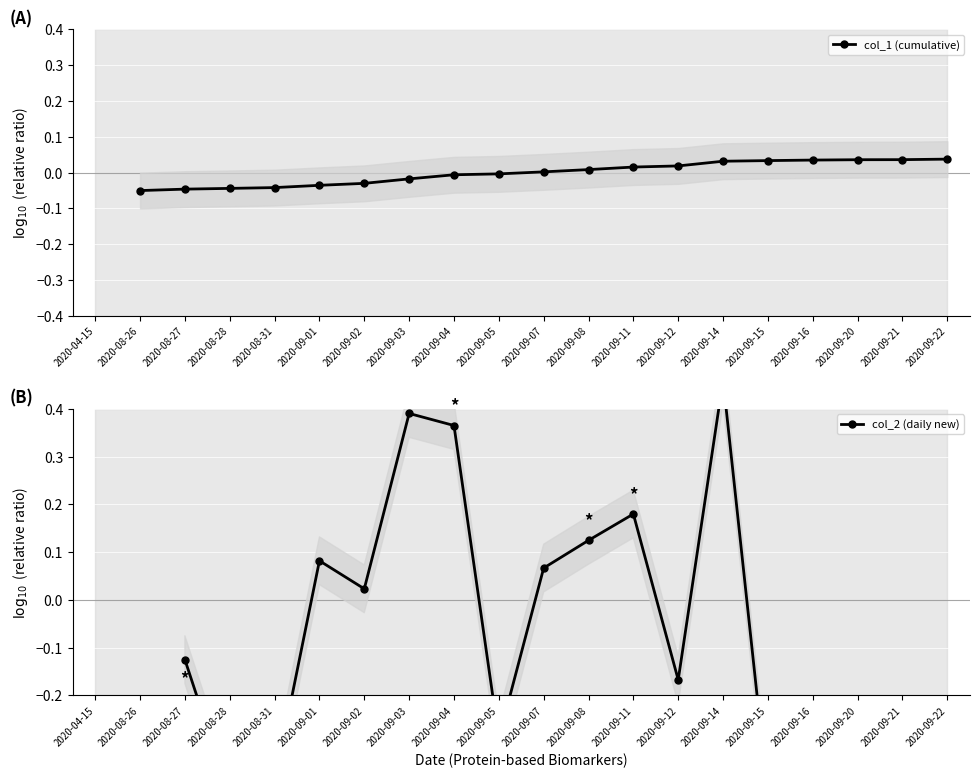

Rank the series at 2020-09-15 from highest to lowest value.

col_1 (cumulative), col_2 (daily new)